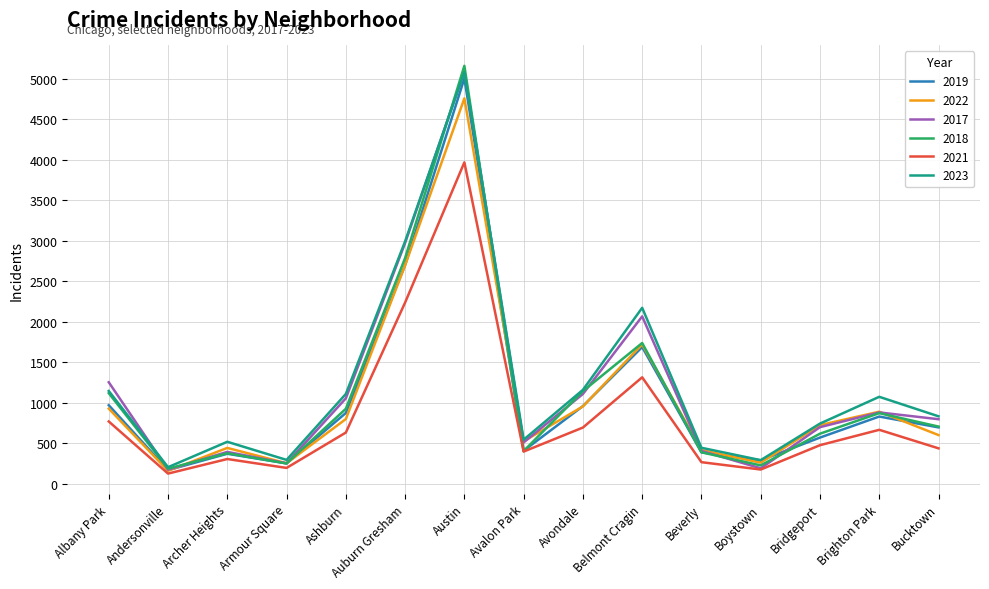

Which series changed the most between Avondale and Boystown?

2017